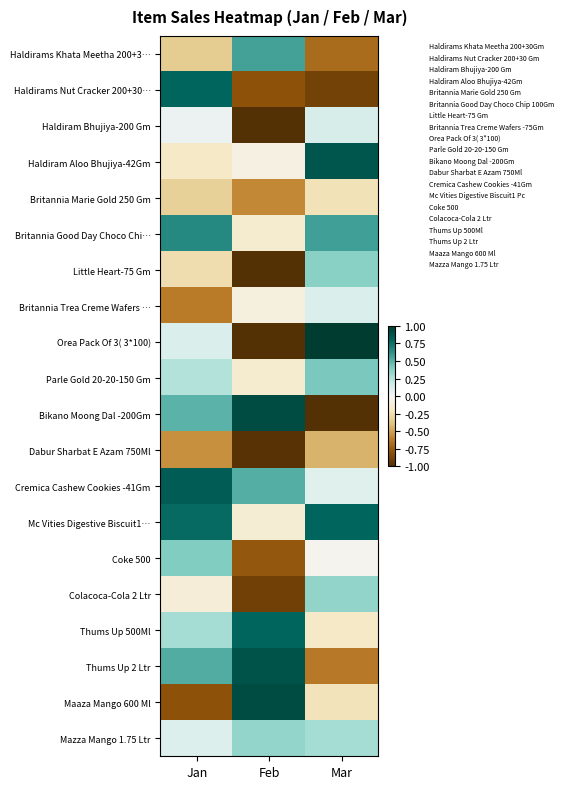

How many data points does each series have?

3